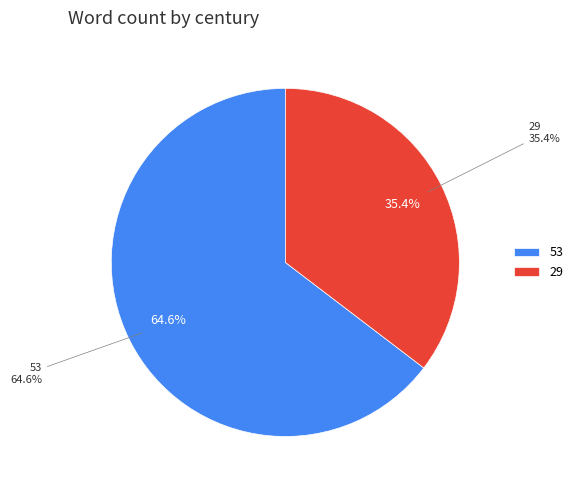

Which has a higher value, 53 or 29?

53